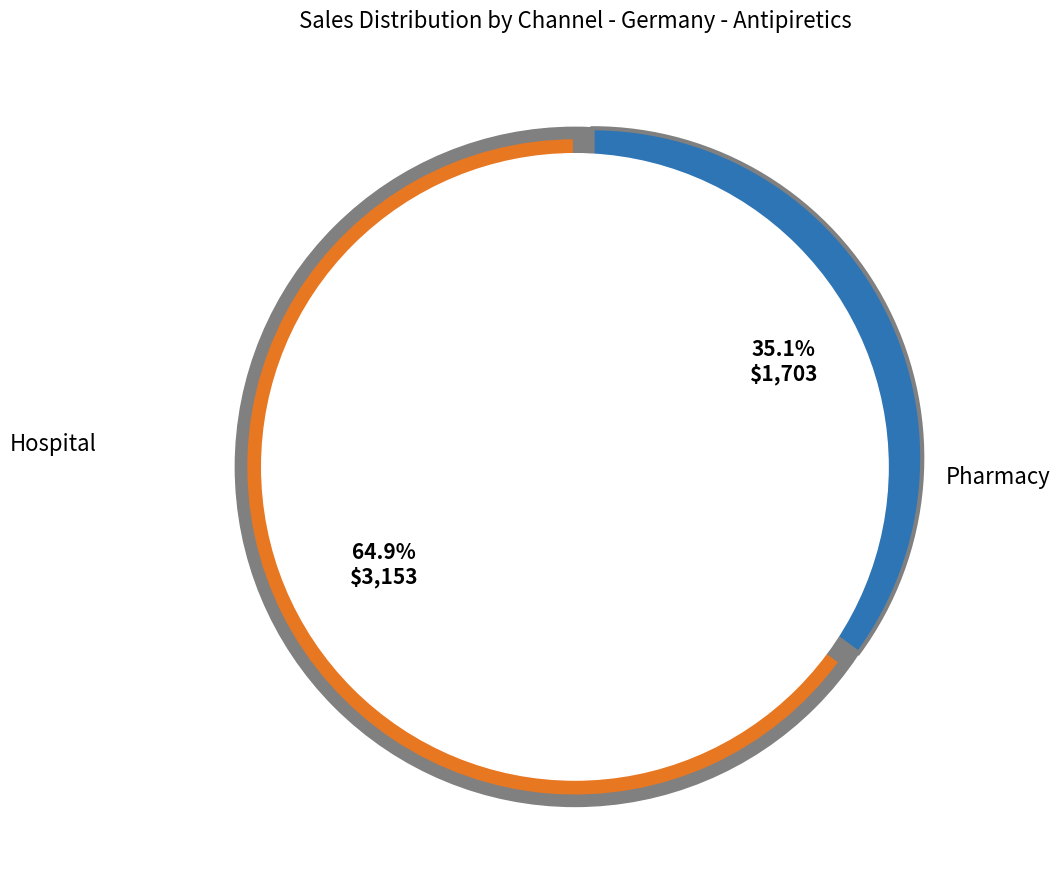

Is 0 the majority of the pie?

No